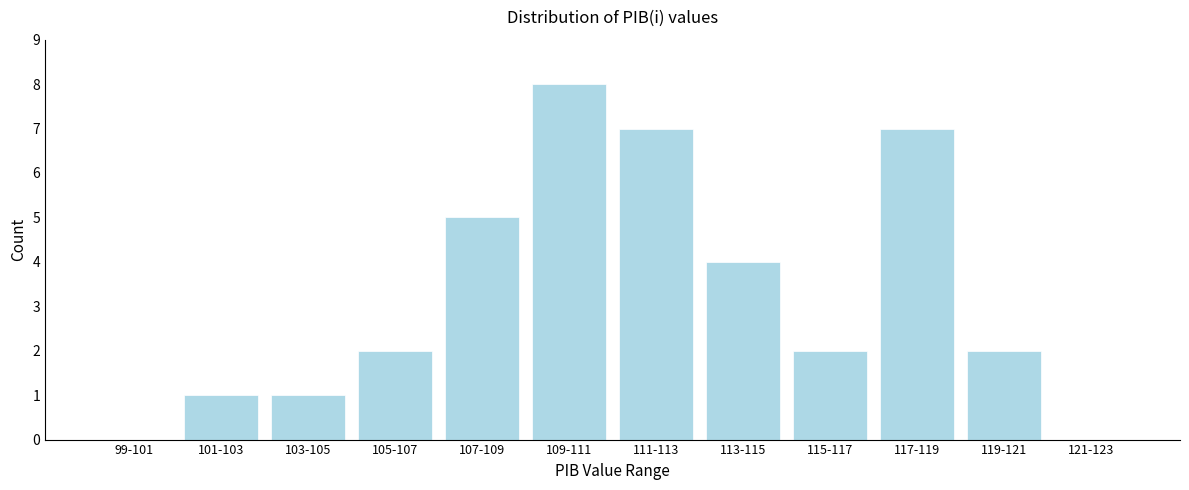

Reading left to right, transcribe all the data shown in this chart.

99-101=0	101-103=1	103-105=1	105-107=2	107-109=5	109-111=8	111-113=7	113-115=4	115-117=2	117-119=7	119-121=2	121-123=0